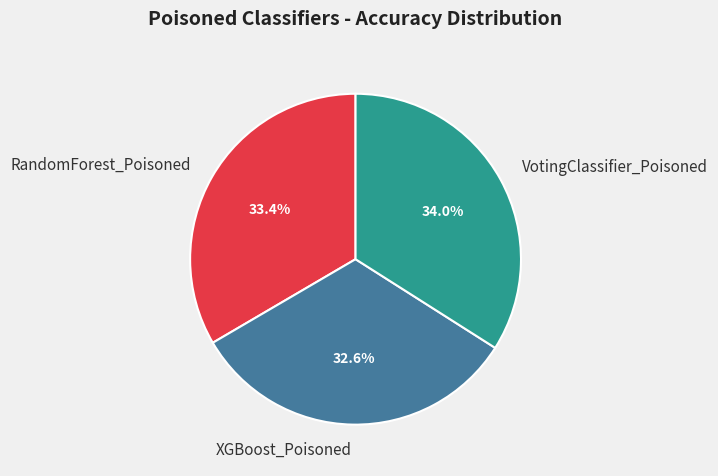

Count the number of slices in the pie.

3